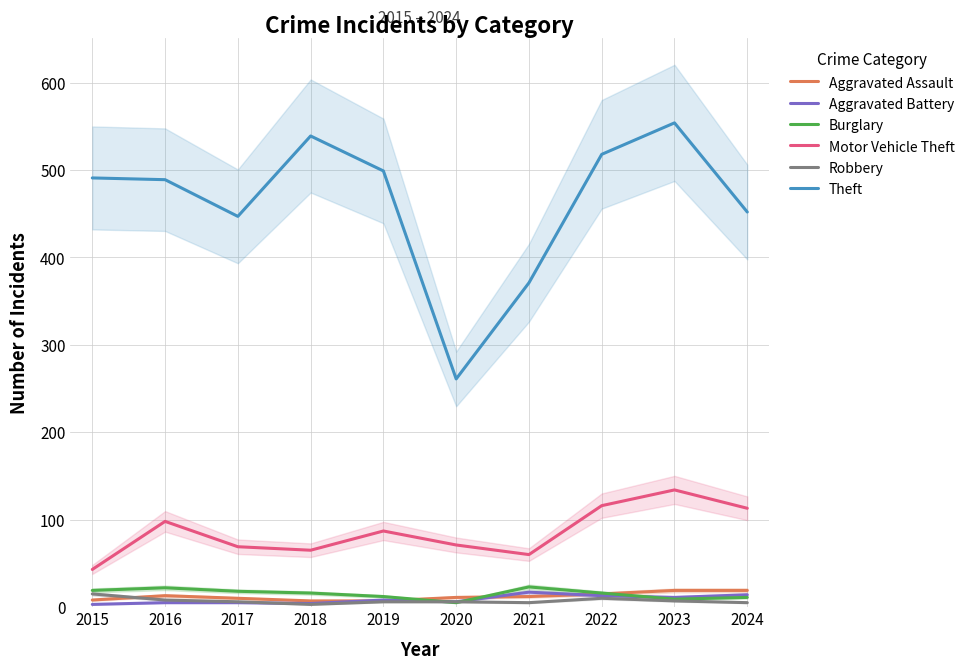

Reading left to right, list all the values displayed in this chart.

Aggravated Assault: 2015=8	2016=13	2017=10	2018=7	2019=7	2020=11	2021=12	2022=15	2023=19	2024=19
Aggravated Battery: 2015=3	2016=5	2017=5	2018=4	2019=8	2020=6	2021=17	2022=13	2023=11	2024=14
Burglary: 2015=19	2016=22	2017=18	2018=16	2019=12	2020=5	2021=23	2022=16	2023=9	2024=11
Motor Vehicle Theft: 2015=43	2016=98	2017=69	2018=65	2019=87	2020=71	2021=60	2022=116	2023=134	2024=113
Robbery: 2015=15	2016=8	2017=6	2018=3	2019=6	2020=6	2021=5	2022=10	2023=7	2024=5
Theft: 2015=491	2016=489	2017=447	2018=539	2019=499	2020=261	2021=371	2022=518	2023=554	2024=452